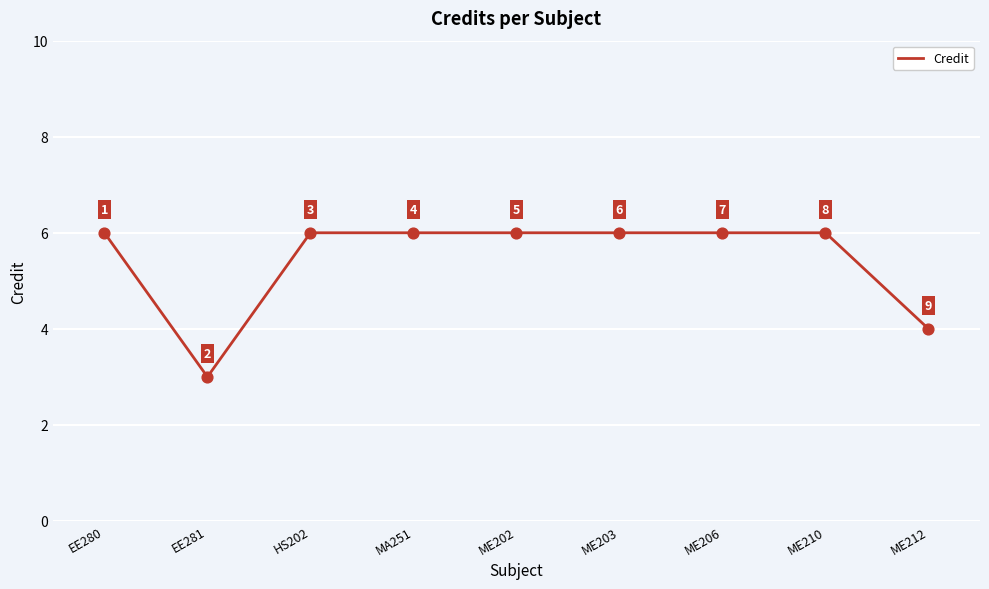

Between EE281 and EE280, which is larger?

EE280